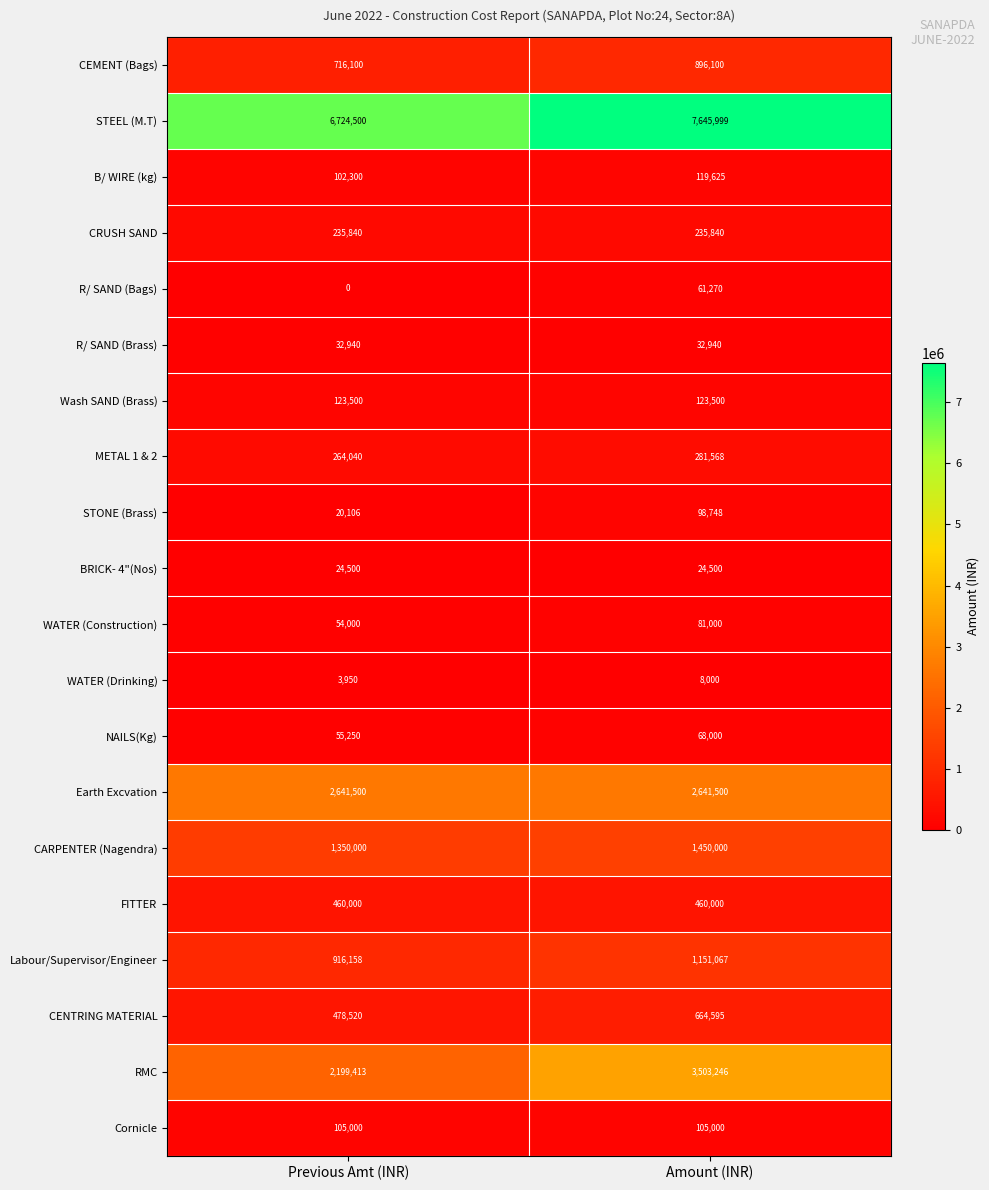

How many series are shown in this chart?

20